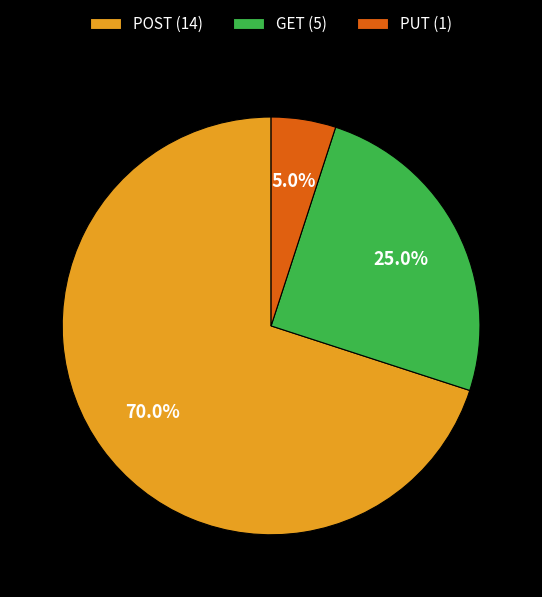

What is the largest slice in the pie chart?

POST